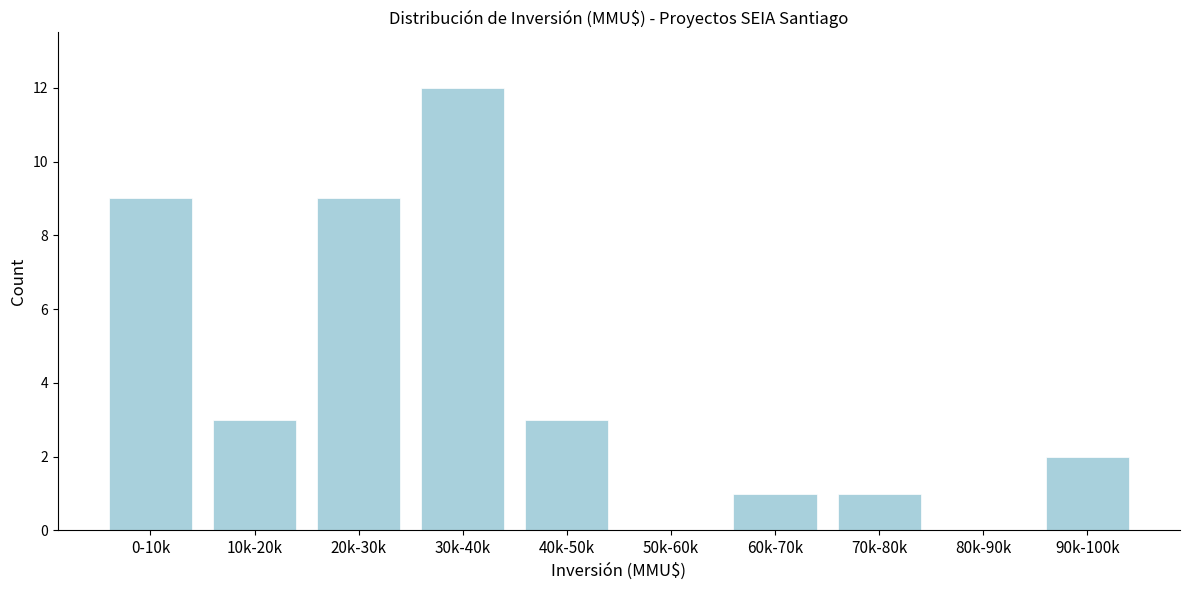

Reading left to right, extract all data points from this chart.

0-10k=9	10k-20k=3	20k-30k=9	30k-40k=12	40k-50k=3	50k-60k=0	60k-70k=1	70k-80k=1	80k-90k=0	90k-100k=2